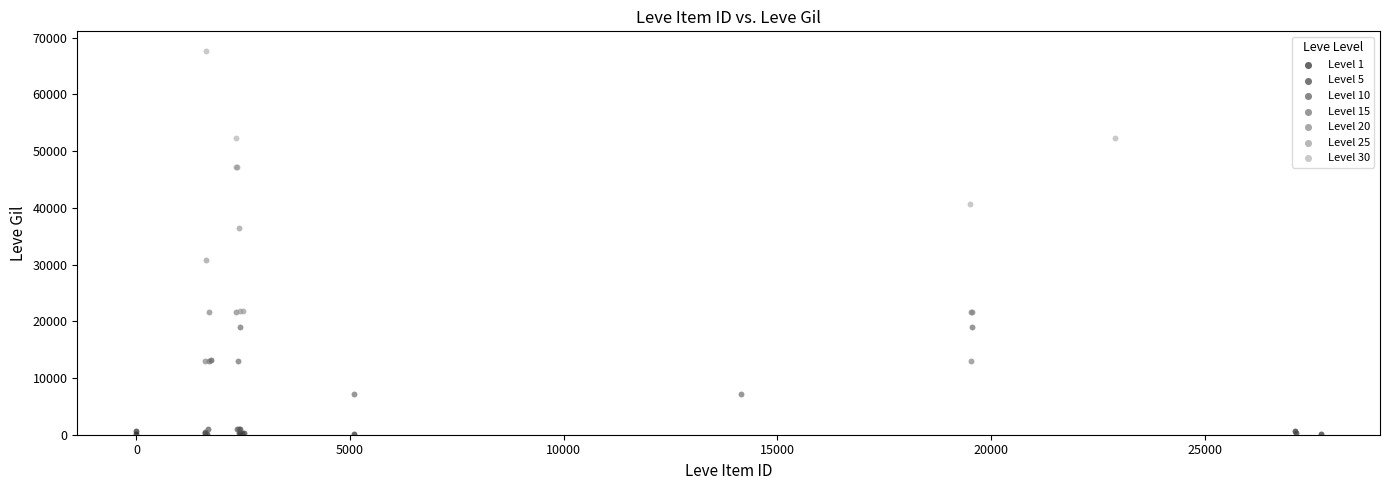

What are all the series names shown in the legend?

Level 1, Level 5, Level 10, Level 15, Level 20, Level 25, Level 30